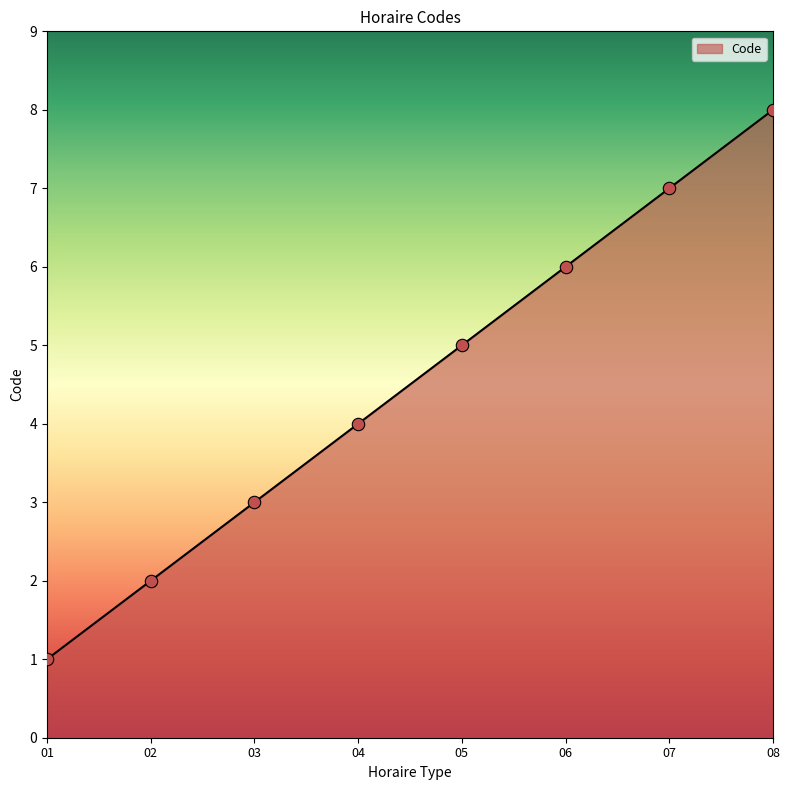

What is the change in value from 03 to 05?

+2